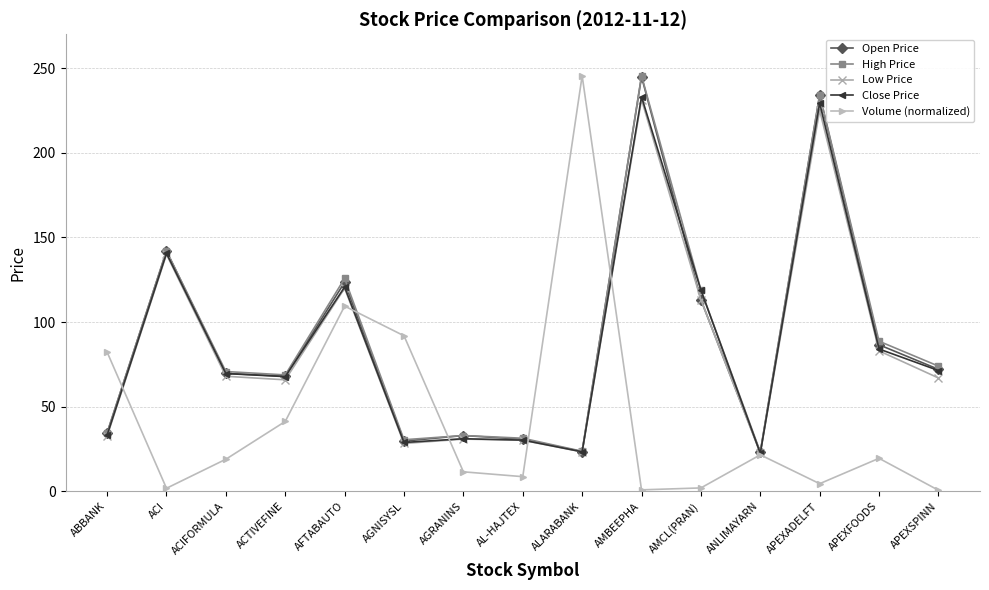

At which category is the sum across all series the highest?

AMBEEPHA